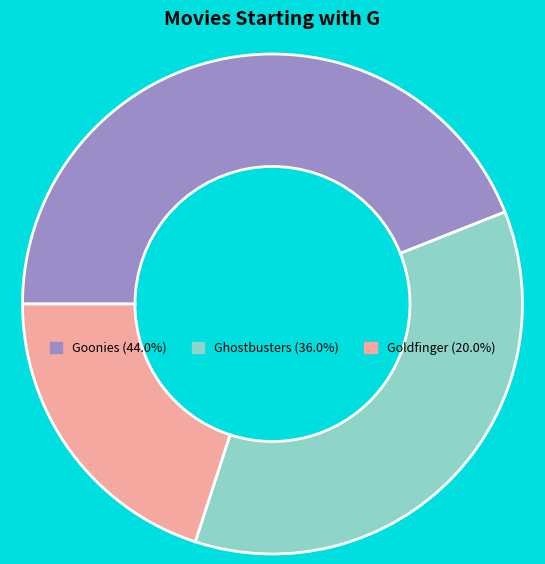

Is there a majority slice in this chart?

No